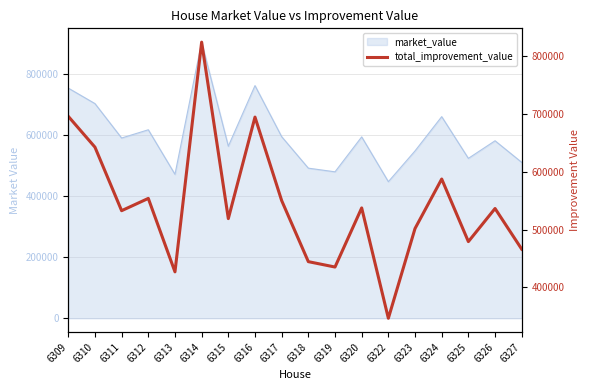

What is the value of the 14th point from the left?

501755